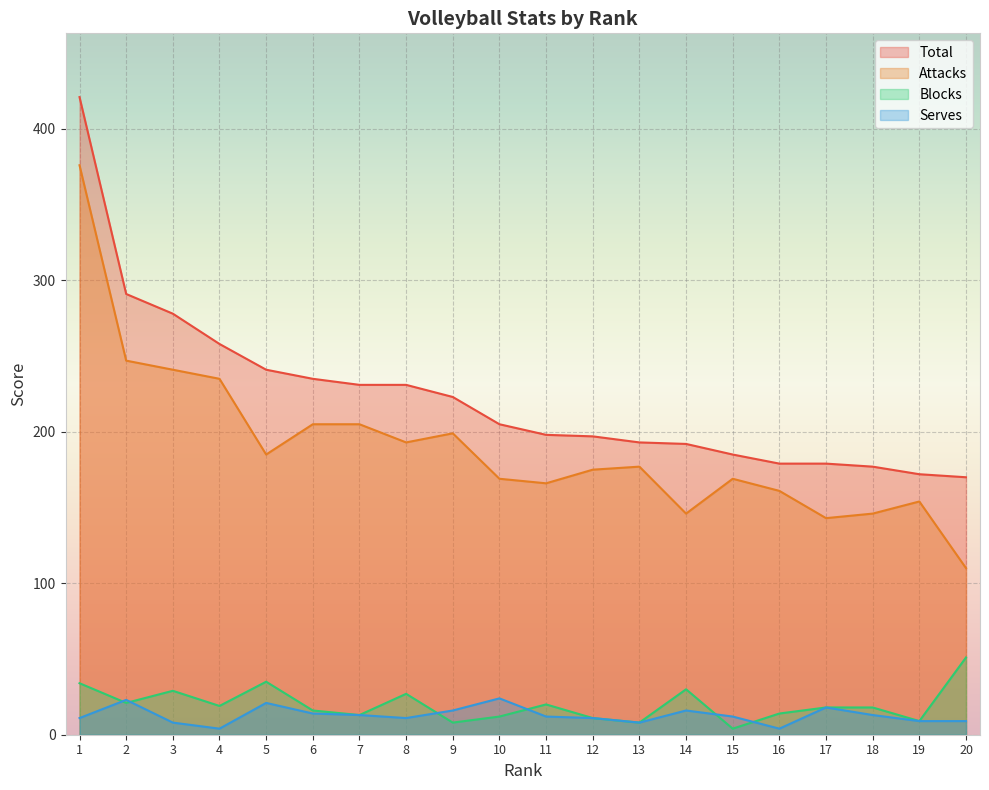

Where is the first local maximum for Blocks?

3